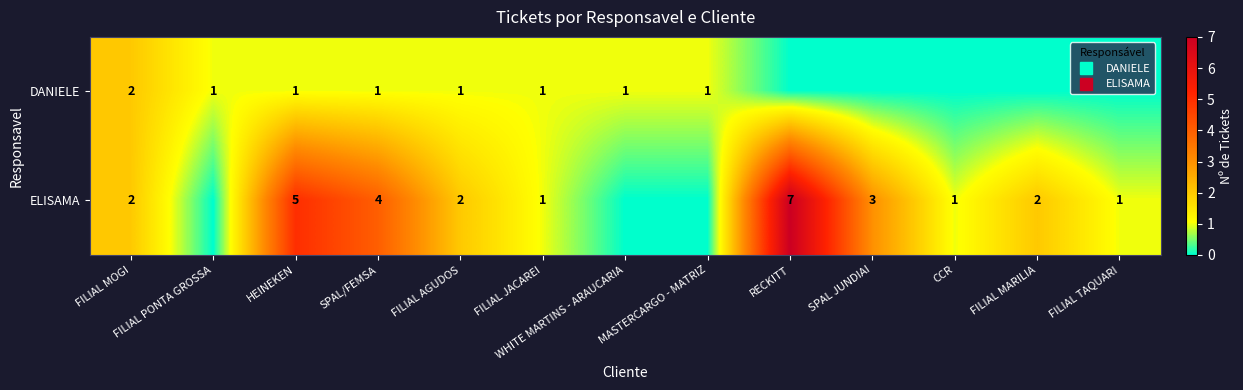

List the series in order of their overall mean, highest first.

ELISAMA, DANIELE